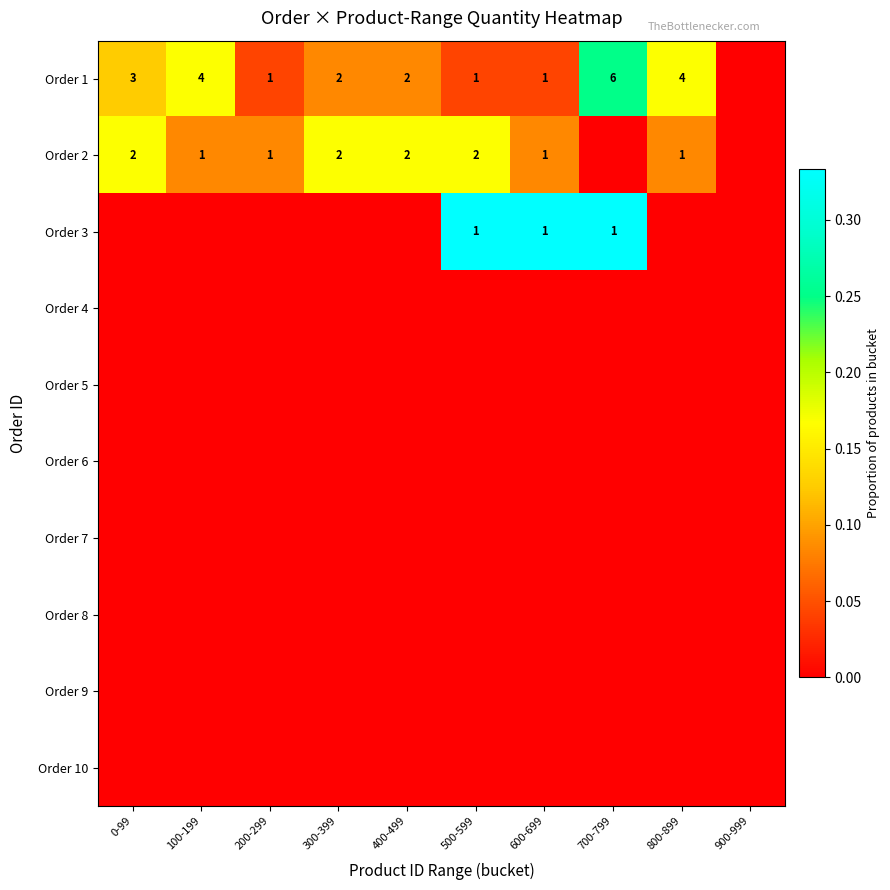

The Order 1 series shows 1 at 600-699. True or false?

True